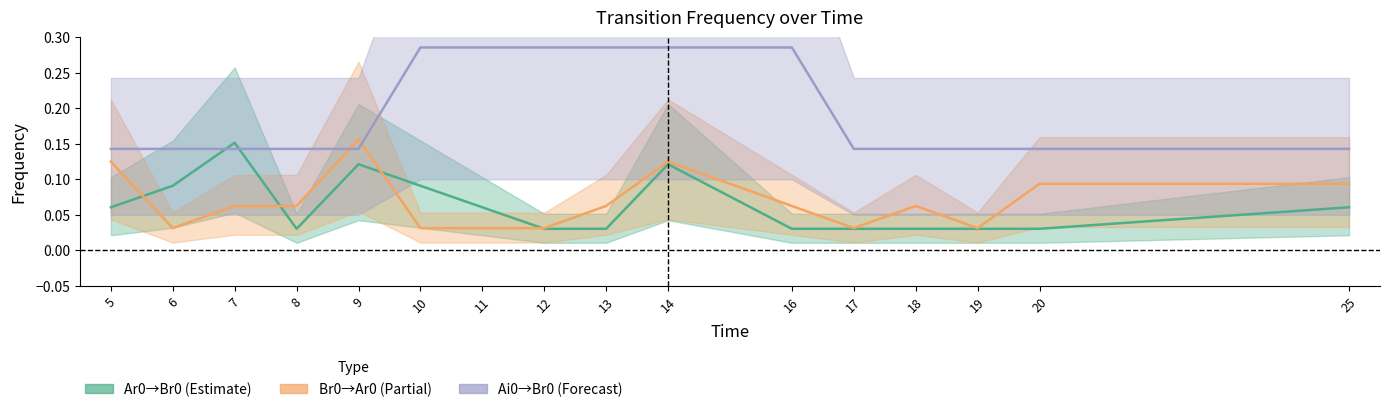

Rank the series at 20 from lowest to highest value.

Ar0_Br0, Br0_Ar0, Ai0_Br0